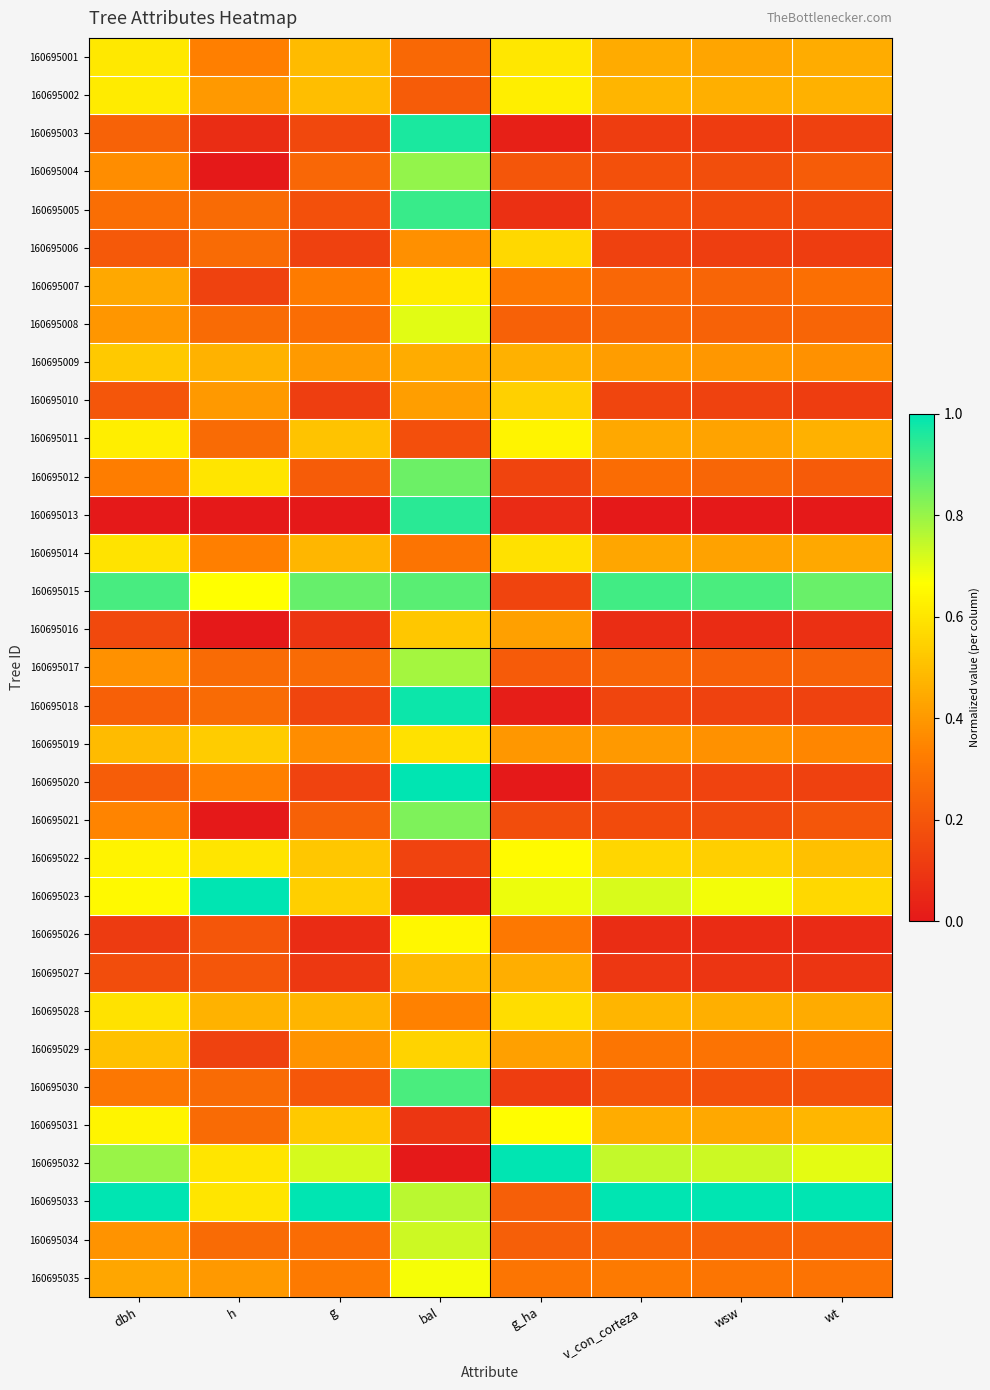

Reading left to right, list all the values displayed in this chart.

160695001: dbh=0.6	h=0.3	g=0.5	bal=0.3	g_ha=0.6	v_con_corteza=0.4	wsw=0.4	wt=0.5
160695002: dbh=0.6	h=0.4	g=0.5	bal=0.2	g_ha=0.6	v_con_corteza=0.5	wsw=0.5	wt=0.5
160695003: dbh=0.2	h=0.1	g=0.2	bal=1.0	g_ha=0.0	v_con_corteza=0.1	wsw=0.1	wt=0.1
160695004: dbh=0.4	h=0.0	g=0.3	bal=0.8	g_ha=0.2	v_con_corteza=0.2	wsw=0.2	wt=0.2
160695005: dbh=0.3	h=0.3	g=0.2	bal=0.9	g_ha=0.1	v_con_corteza=0.2	wsw=0.2	wt=0.2
160695006: dbh=0.2	h=0.3	g=0.1	bal=0.4	g_ha=0.6	v_con_corteza=0.1	wsw=0.1	wt=0.1
160695007: dbh=0.4	h=0.1	g=0.3	bal=0.6	g_ha=0.3	v_con_corteza=0.3	wsw=0.2	wt=0.3
160695008: dbh=0.4	h=0.3	g=0.3	bal=0.7	g_ha=0.2	v_con_corteza=0.3	wsw=0.2	wt=0.2
160695009: dbh=0.5	h=0.5	g=0.4	bal=0.5	g_ha=0.5	v_con_corteza=0.4	wsw=0.4	wt=0.4
160695010: dbh=0.2	h=0.4	g=0.1	bal=0.4	g_ha=0.5	v_con_corteza=0.1	wsw=0.1	wt=0.1
160695011: dbh=0.6	h=0.3	g=0.5	bal=0.2	g_ha=0.6	v_con_corteza=0.4	wsw=0.4	wt=0.5
160695012: dbh=0.3	h=0.6	g=0.2	bal=0.9	g_ha=0.1	v_con_corteza=0.3	wsw=0.3	wt=0.2
160695013: dbh=0.0	h=0.0	g=0.0	bal=0.9	g_ha=0.1	v_con_corteza=0.0	wsw=0.0	wt=0.0
160695014: dbh=0.6	h=0.3	g=0.5	bal=0.3	g_ha=0.6	v_con_corteza=0.4	wsw=0.4	wt=0.4
160695015: dbh=0.9	h=0.7	g=0.9	bal=0.9	g_ha=0.1	v_con_corteza=0.9	wsw=0.9	wt=0.9
160695016: dbh=0.2	h=0.0	g=0.1	bal=0.5	g_ha=0.4	v_con_corteza=0.1	wsw=0.1	wt=0.1
160695017: dbh=0.4	h=0.3	g=0.3	bal=0.8	g_ha=0.2	v_con_corteza=0.2	wsw=0.2	wt=0.2
160695018: dbh=0.2	h=0.3	g=0.1	bal=1.0	g_ha=0.0	v_con_corteza=0.1	wsw=0.1	wt=0.1
160695019: dbh=0.5	h=0.5	g=0.4	bal=0.6	g_ha=0.4	v_con_corteza=0.4	wsw=0.4	wt=0.4
160695020: dbh=0.2	h=0.3	g=0.1	bal=1.0	g_ha=0.0	v_con_corteza=0.2	wsw=0.1	wt=0.1
160695021: dbh=0.3	h=0.0	g=0.2	bal=0.8	g_ha=0.2	v_con_corteza=0.2	wsw=0.2	wt=0.2
160695022: dbh=0.6	h=0.6	g=0.5	bal=0.1	g_ha=0.7	v_con_corteza=0.6	wsw=0.5	wt=0.5
160695023: dbh=0.6	h=1.0	g=0.5	bal=0.1	g_ha=0.7	v_con_corteza=0.7	wsw=0.7	wt=0.6
160695026: dbh=0.1	h=0.2	g=0.1	bal=0.6	g_ha=0.3	v_con_corteza=0.1	wsw=0.1	wt=0.1
160695027: dbh=0.2	h=0.2	g=0.1	bal=0.5	g_ha=0.5	v_con_corteza=0.1	wsw=0.1	wt=0.1
160695028: dbh=0.6	h=0.5	g=0.5	bal=0.3	g_ha=0.6	v_con_corteza=0.5	wsw=0.5	wt=0.4
160695029: dbh=0.5	h=0.1	g=0.4	bal=0.6	g_ha=0.4	v_con_corteza=0.3	wsw=0.3	wt=0.3
160695030: dbh=0.3	h=0.3	g=0.2	bal=0.9	g_ha=0.1	v_con_corteza=0.2	wsw=0.2	wt=0.2
160695031: dbh=0.6	h=0.3	g=0.5	bal=0.1	g_ha=0.7	v_con_corteza=0.5	wsw=0.4	wt=0.5
160695032: dbh=0.8	h=0.6	g=0.7	bal=0.0	g_ha=1.0	v_con_corteza=0.7	wsw=0.7	wt=0.7
160695033: dbh=1.0	h=0.6	g=1.0	bal=0.8	g_ha=0.2	v_con_corteza=1.0	wsw=1.0	wt=1.0
160695034: dbh=0.4	h=0.3	g=0.3	bal=0.7	g_ha=0.2	v_con_corteza=0.2	wsw=0.2	wt=0.2
160695035: dbh=0.4	h=0.4	g=0.3	bal=0.7	g_ha=0.3	v_con_corteza=0.3	wsw=0.3	wt=0.3